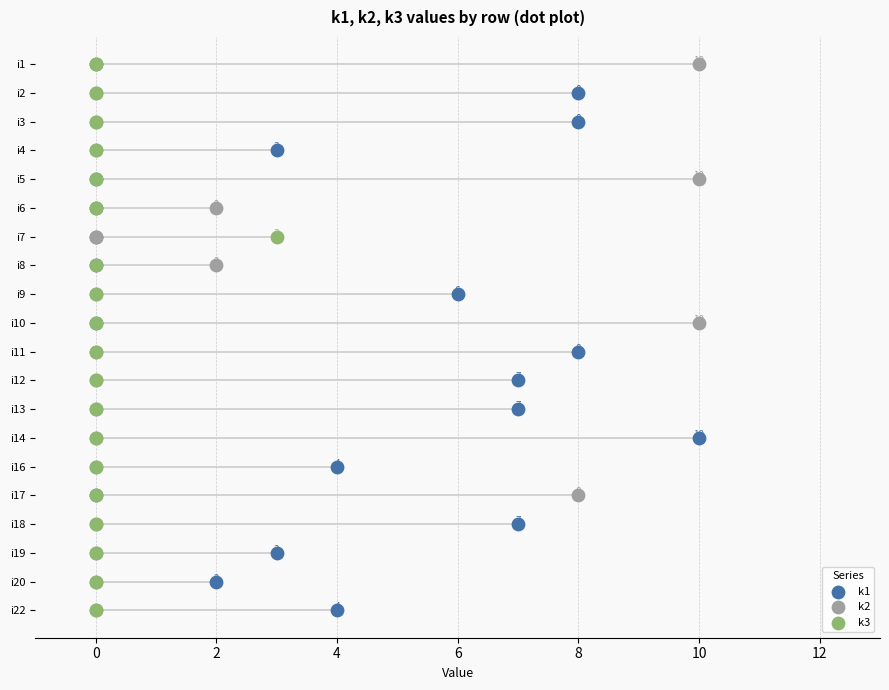

Which series has the largest total across all categories?

k1